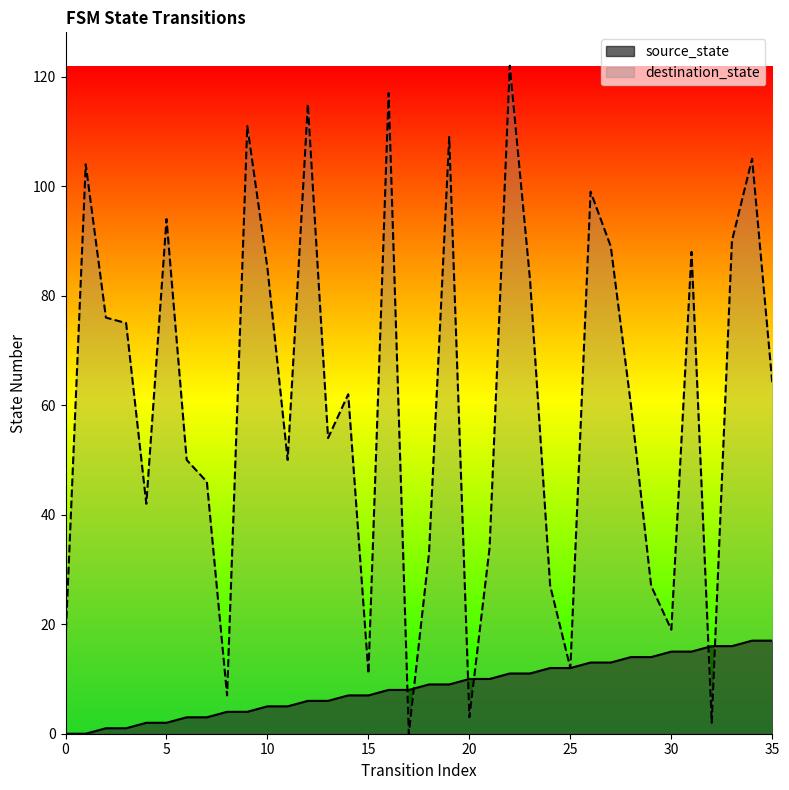

At which category does the chart reach its peak across all series?

22